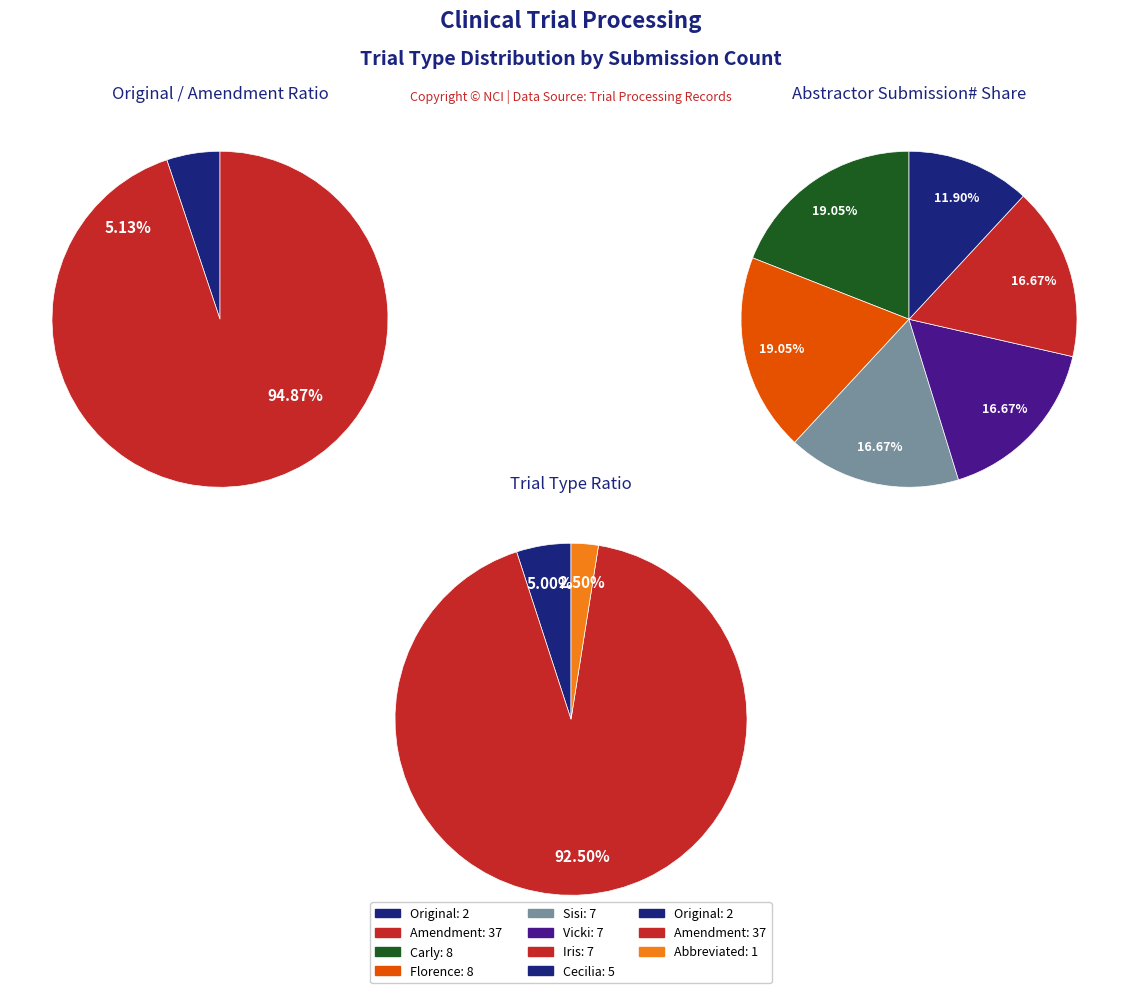

To the nearest percent, what portion does submission_counts represent?

5%